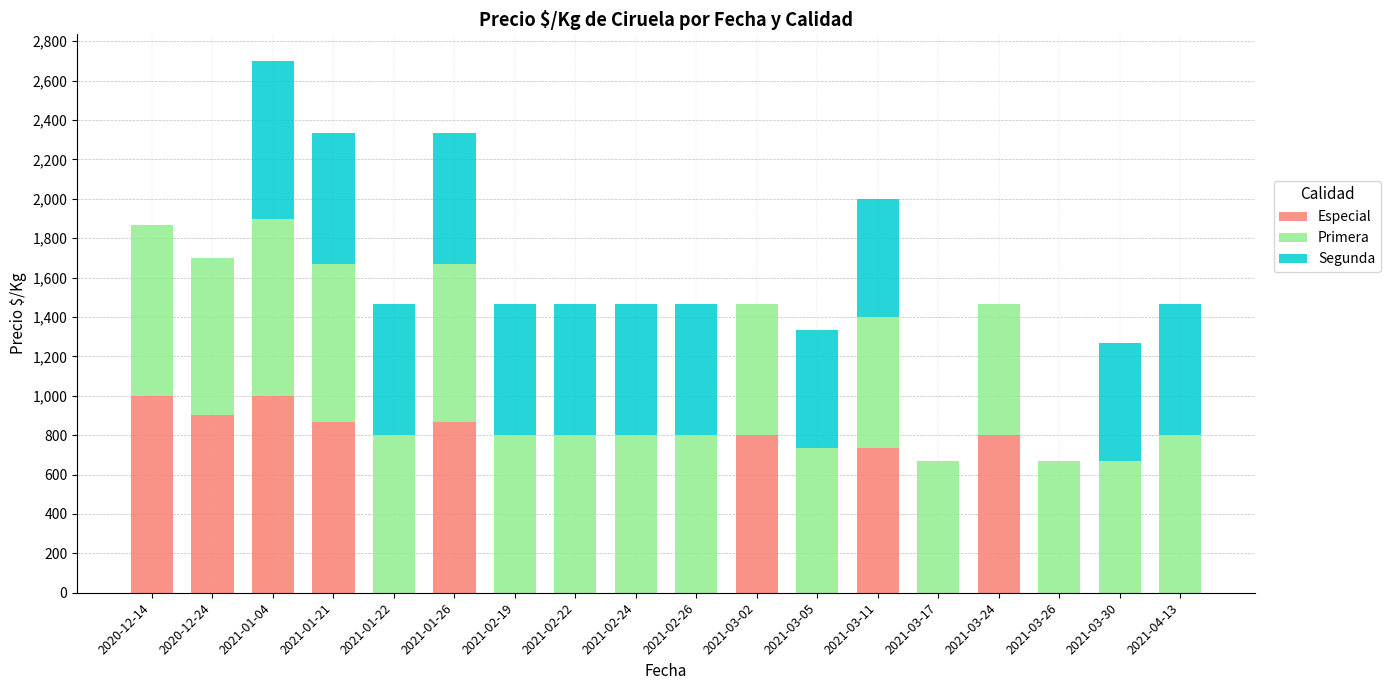

Are the bars grouped side by side (vs. stacked)?

No